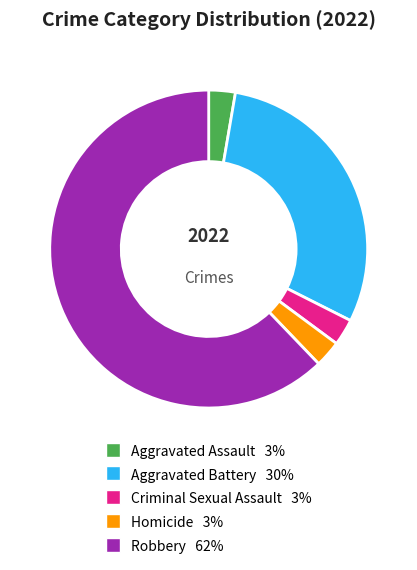

Does Robbery represent more than half of the total?

Yes